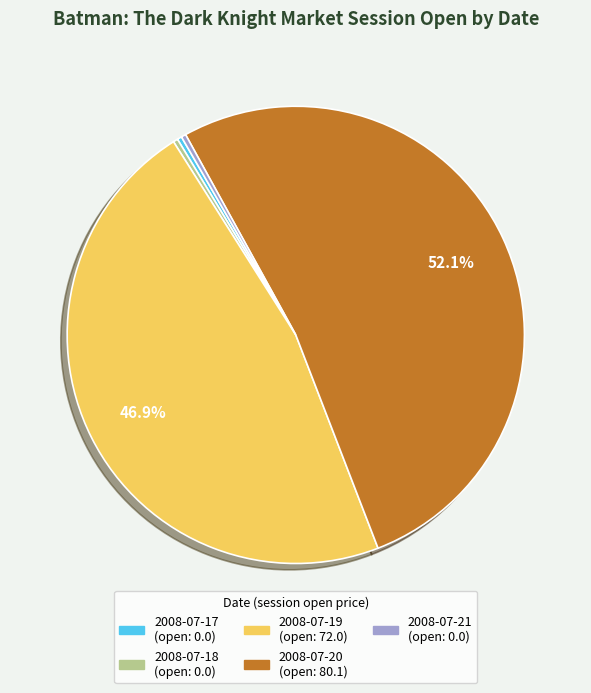

True or false: 2008-07-20 accounts for 47% of the total.

False